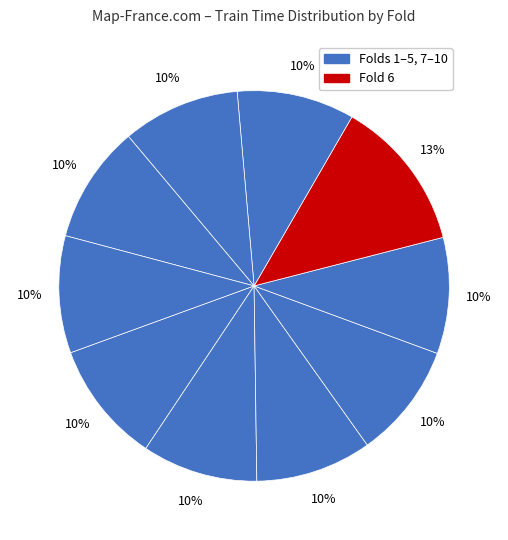

Rank the categories by value from lowest to highest.

4, 2, 3, 5, 10, 7, 8, 9, 1, 6